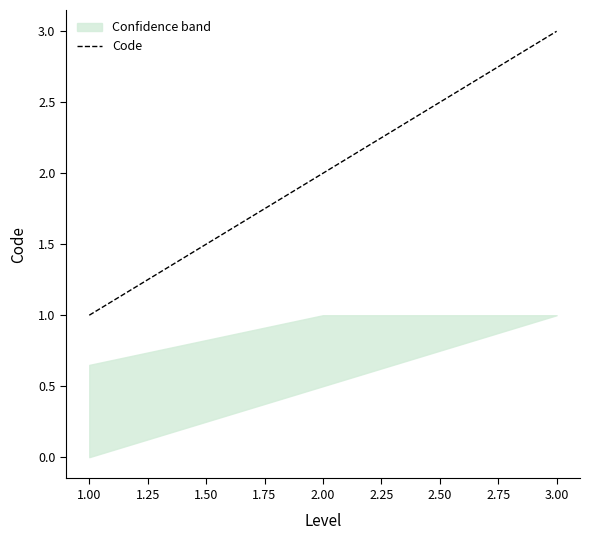

Reading left to right, list all the values displayed in this chart.

1	2	3